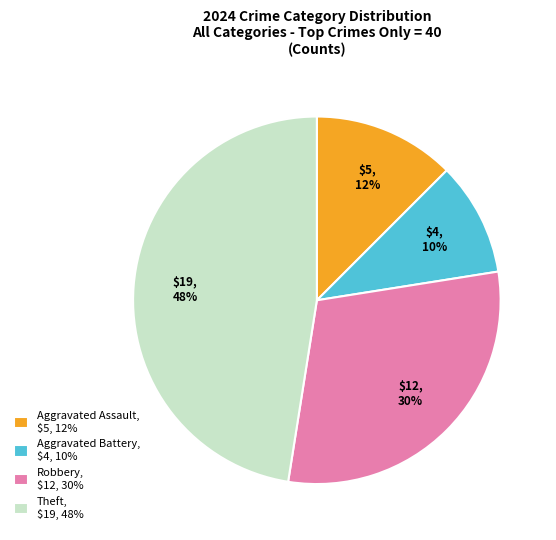

Count the number of slices in the pie.

4